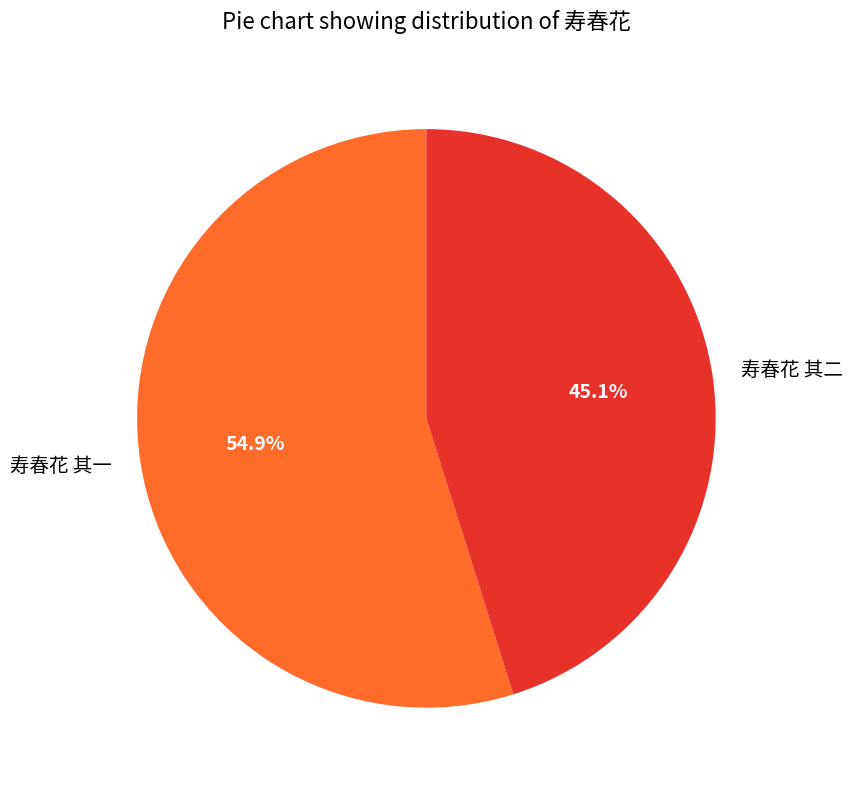

Between 寿春花 其二 and 寿春花 其一, which is larger?

寿春花 其一